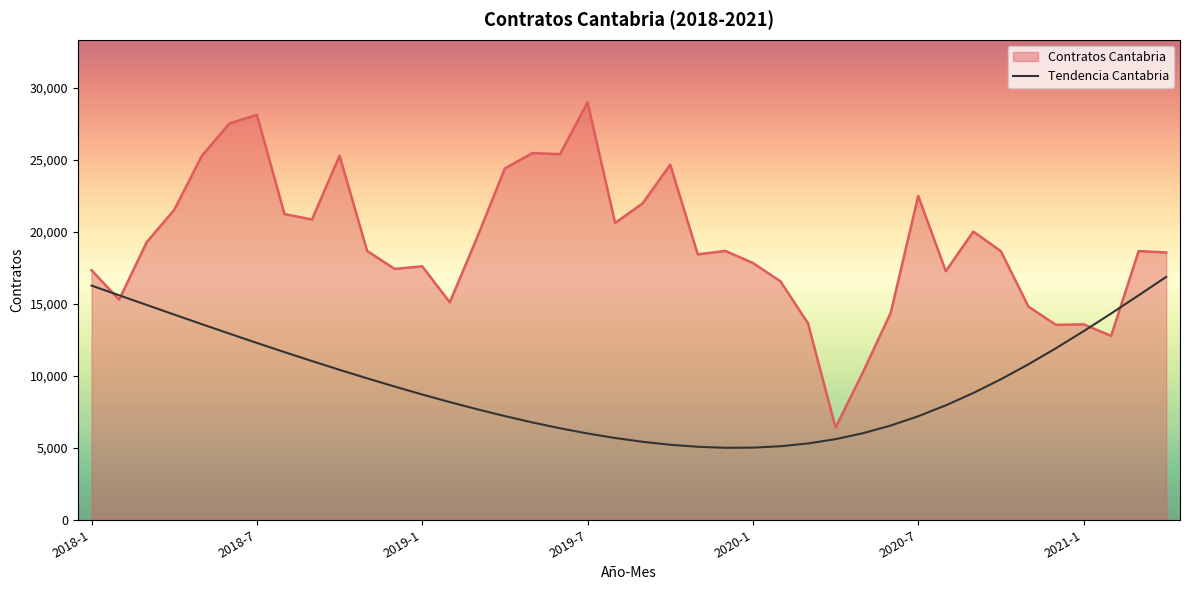

What is the smallest value displayed?

5000.9